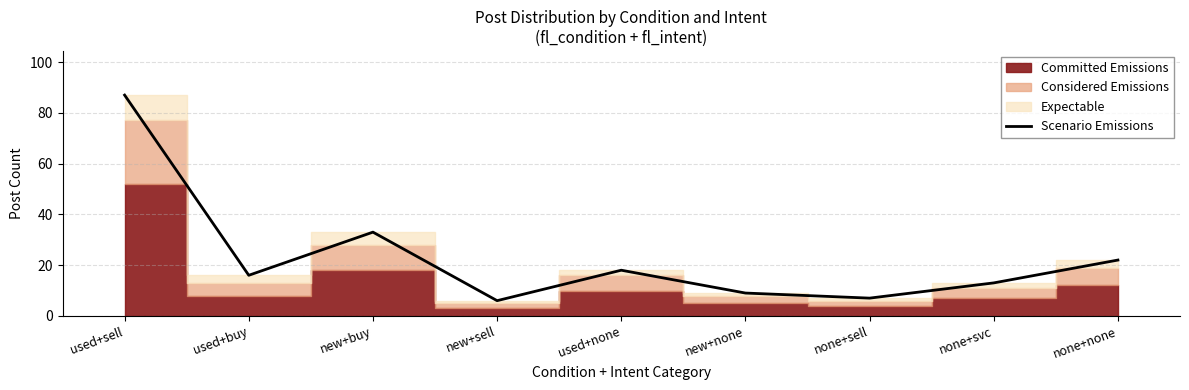

True or false: there are more than 2 points higher than both neighbors.

False